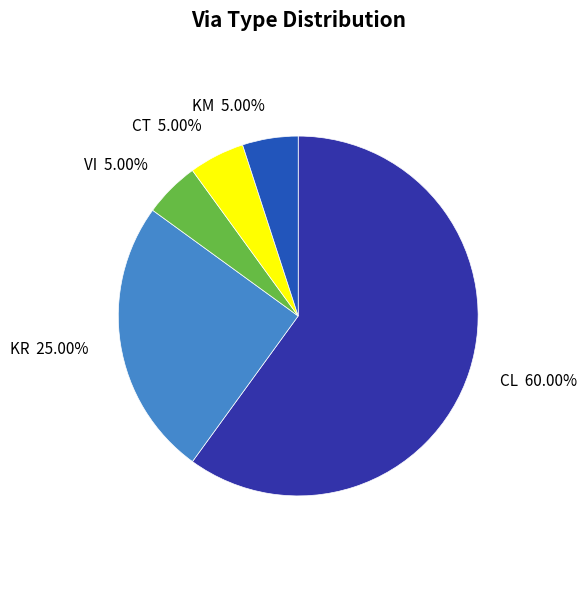

What is the majority slice?

CL